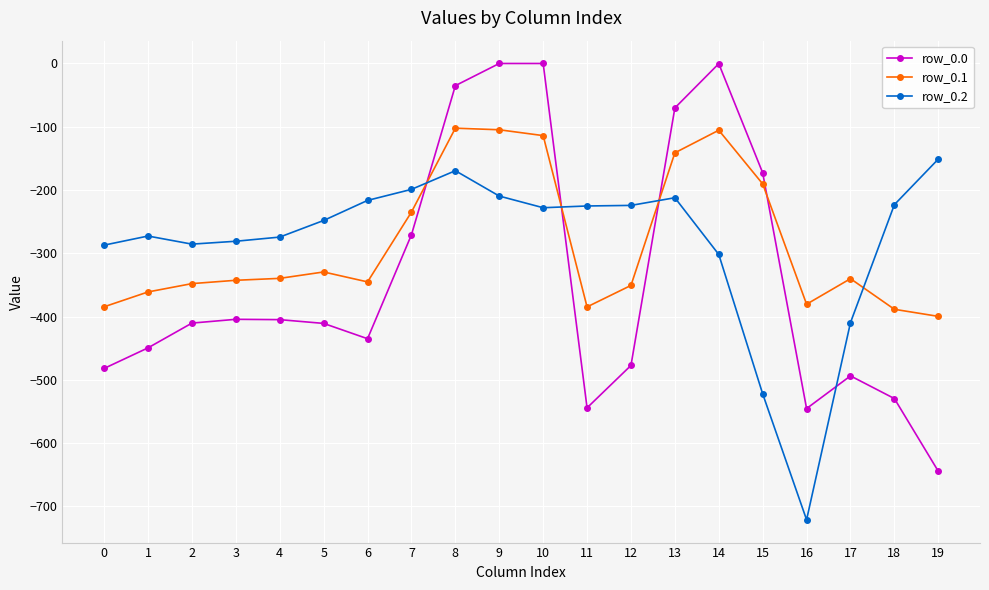

After their last crossing, which series has the higher values: row_0.2 or row_0.0?

row_0.2